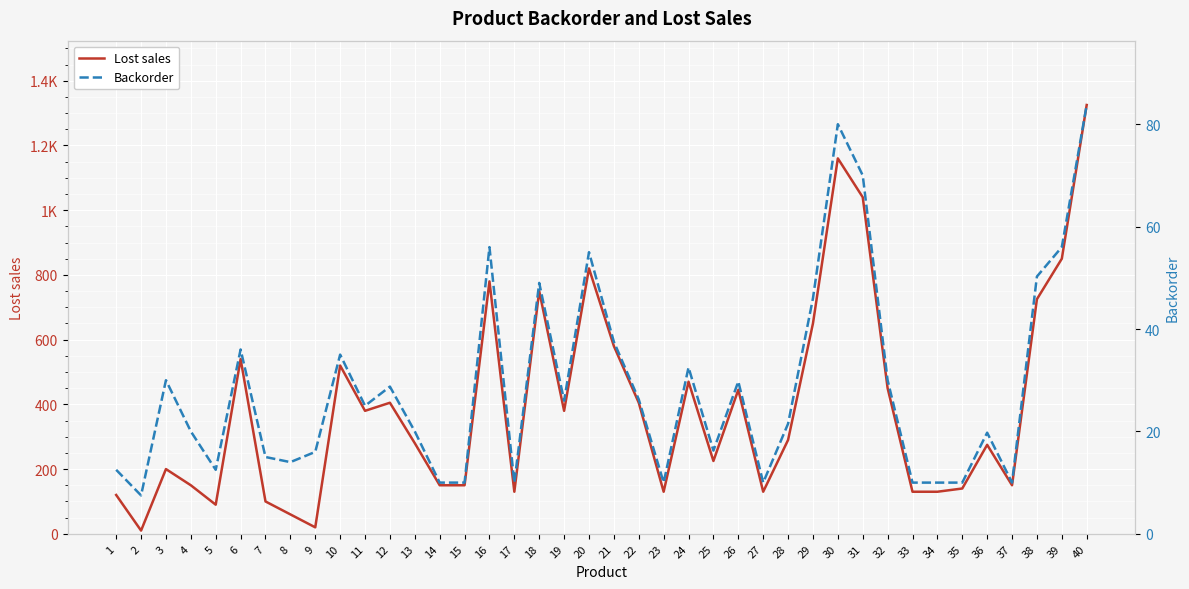

How many values in the Lost sales series are below 290?

20